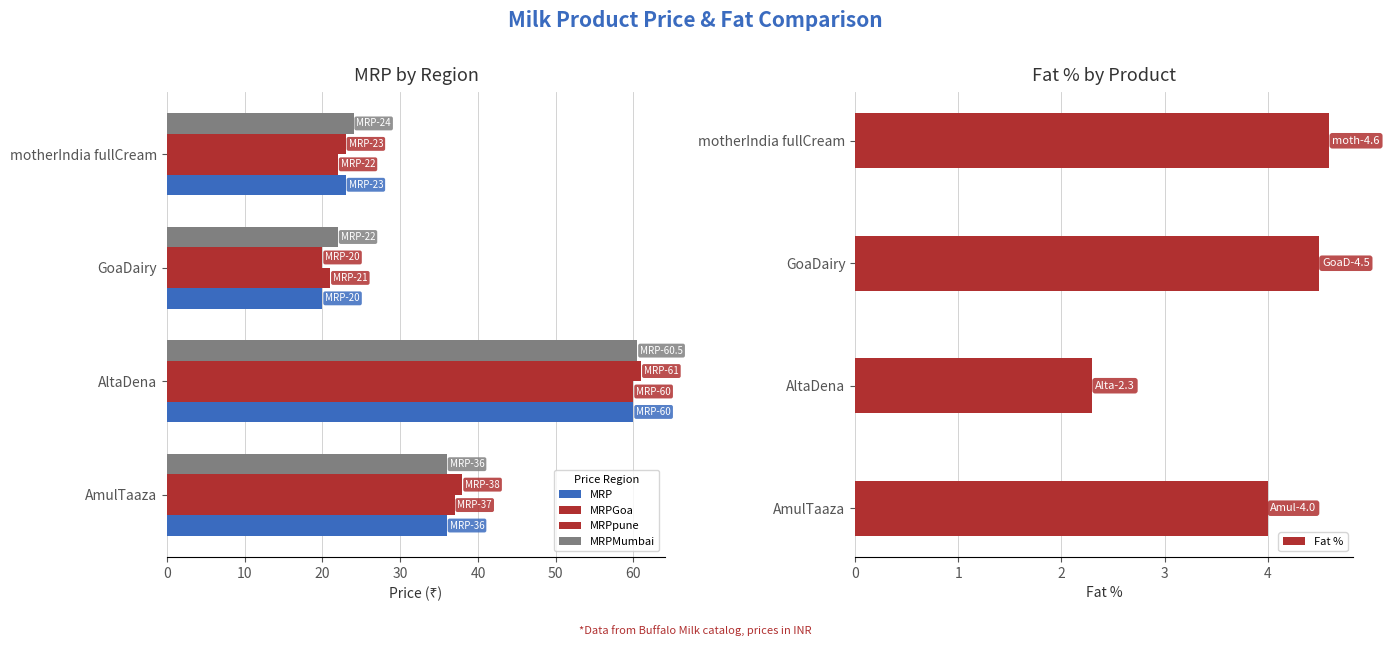

How many distinct data groups are displayed?

5